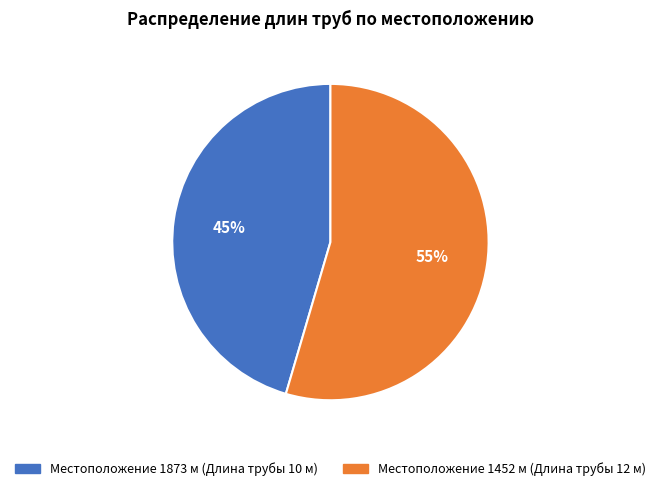

Does any single category account for the majority?

Yes